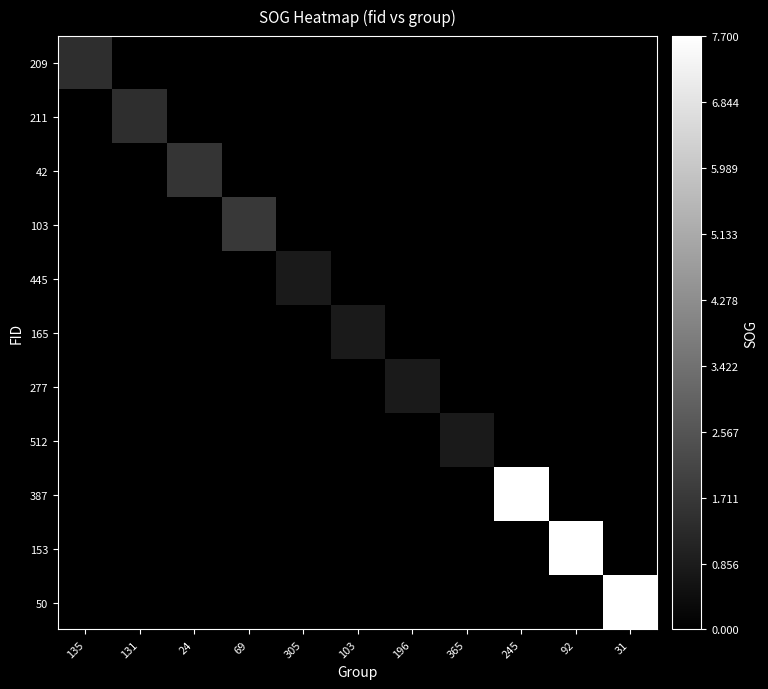

Reading left to right, transcribe all the data shown in this chart.

209: 135=1.4	131=0.0	24=0.0	69=0.0	305=0.0	103=0.0	196=0.0	365=0.0	245=0.0	92=0.0	31=0.0
211: 135=0.0	131=1.4	24=0.0	69=0.0	305=0.0	103=0.0	196=0.0	365=0.0	245=0.0	92=0.0	31=0.0
42: 135=0.0	131=0.0	24=1.6	69=0.0	305=0.0	103=0.0	196=0.0	365=0.0	245=0.0	92=0.0	31=0.0
103: 135=0.0	131=0.0	24=0.0	69=1.7	305=0.0	103=0.0	196=0.0	365=0.0	245=0.0	92=0.0	31=0.0
445: 135=0.0	131=0.0	24=0.0	69=0.0	305=0.8	103=0.0	196=0.0	365=0.0	245=0.0	92=0.0	31=0.0
165: 135=0.0	131=0.0	24=0.0	69=0.0	305=0.0	103=0.8	196=0.0	365=0.0	245=0.0	92=0.0	31=0.0
277: 135=0.0	131=0.0	24=0.0	69=0.0	305=0.0	103=0.0	196=0.8	365=0.0	245=0.0	92=0.0	31=0.0
512: 135=0.0	131=0.0	24=0.0	69=0.0	305=0.0	103=0.0	196=0.0	365=0.8	245=0.0	92=0.0	31=0.0
387: 135=0.0	131=0.0	24=0.0	69=0.0	305=0.0	103=0.0	196=0.0	365=0.0	245=7.7	92=0.0	31=0.0
153: 135=0.0	131=0.0	24=0.0	69=0.0	305=0.0	103=0.0	196=0.0	365=0.0	245=0.0	92=7.7	31=0.0
50: 135=0.0	131=0.0	24=0.0	69=0.0	305=0.0	103=0.0	196=0.0	365=0.0	245=0.0	92=0.0	31=7.7